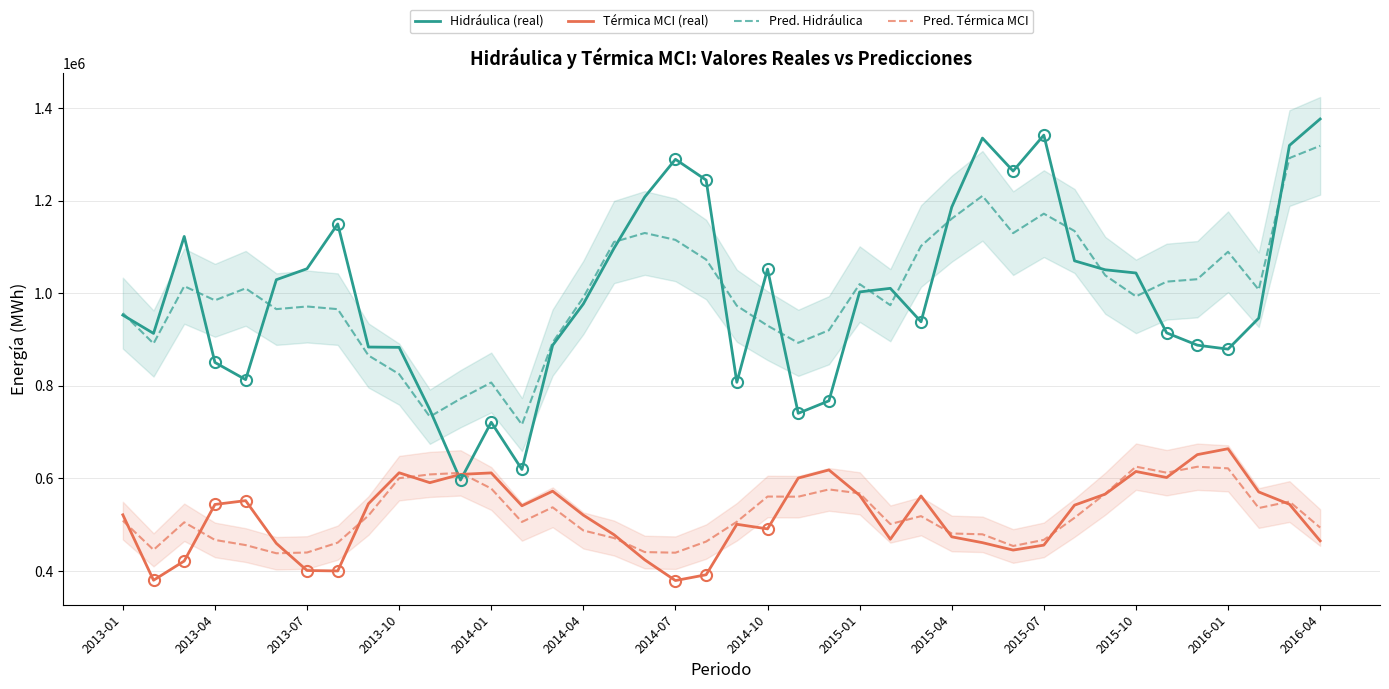

True or false: Pred. Térmica MCI and Pred. Hidráulica cross at least once.

False